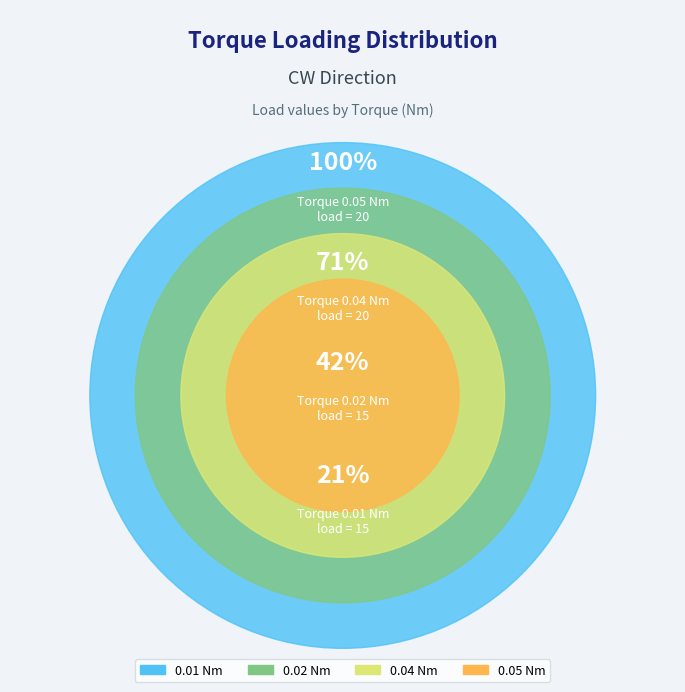

What is the change in value from 0.01 Nm to 0.04 Nm?

+5